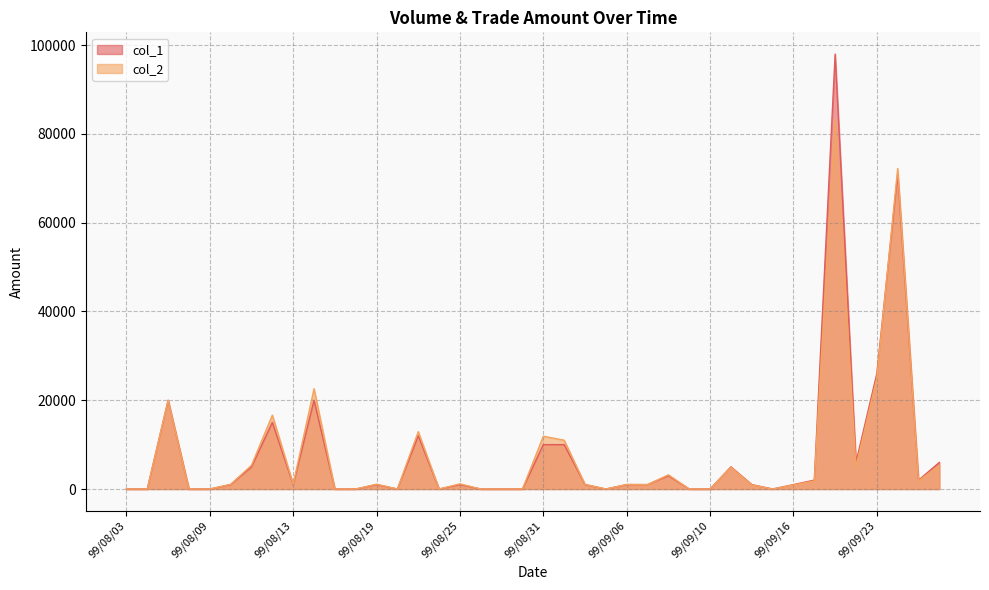

The col_1 series shows 0 at 99/08/27. True or false?

True